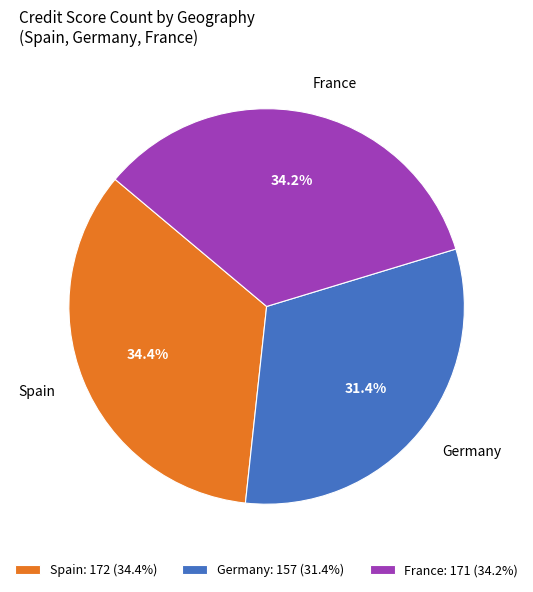

To the nearest percent, what is the average slice percentage?

33%